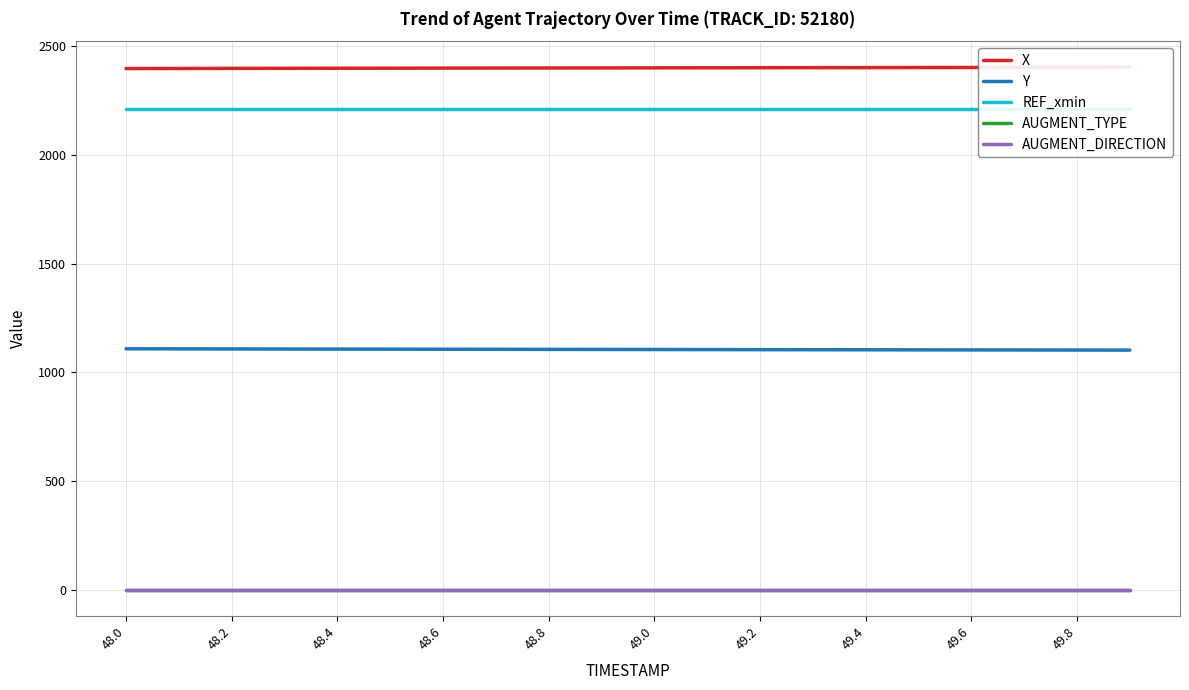

How many values in the Y series exceed 1105?

11